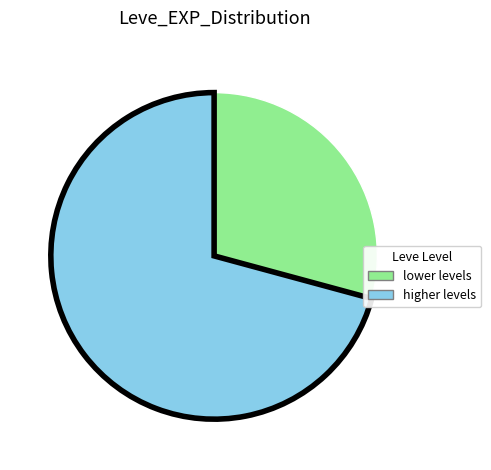

Is there any slice that represents more than half of the pie?

Yes